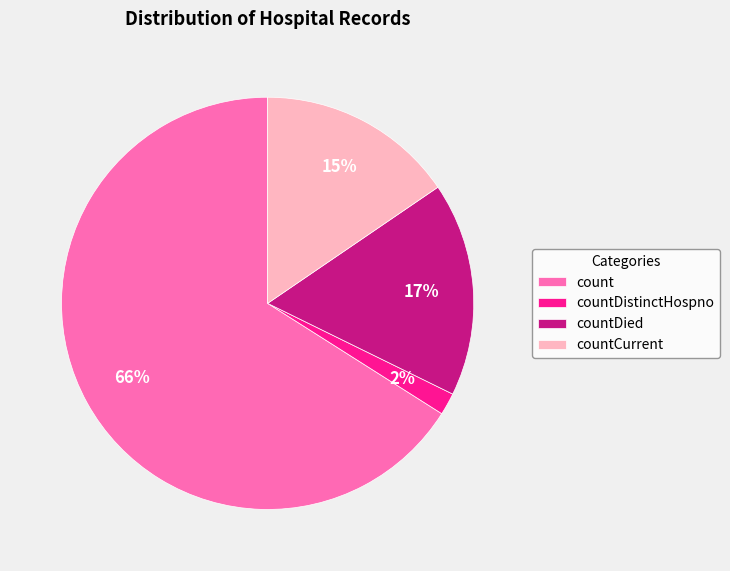

Is countCurrent the majority of the pie?

No